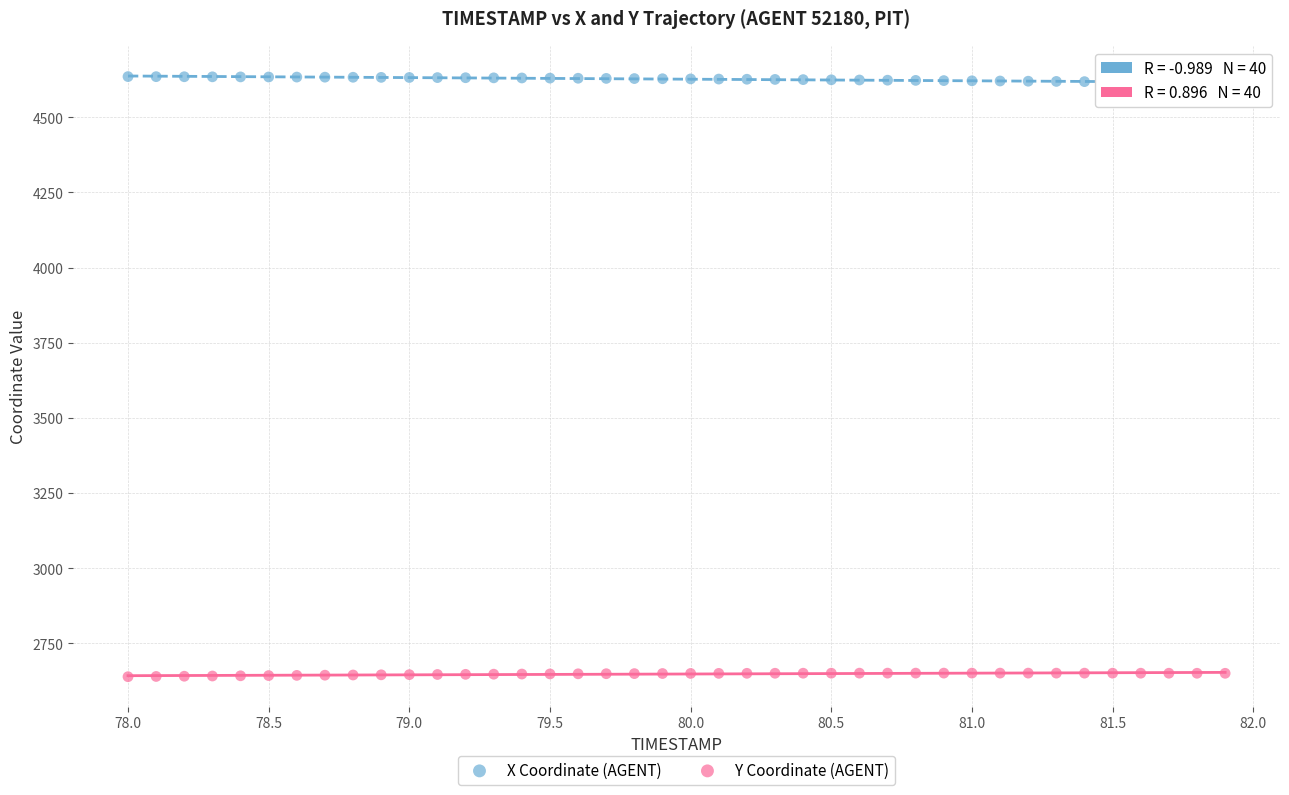

Across all data points, what is the range of Y values (max minus min)?

1996.0